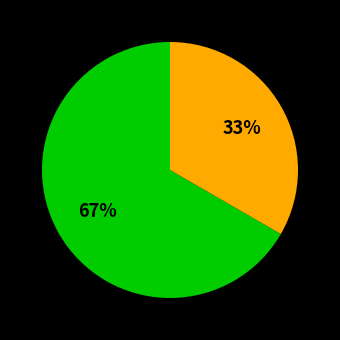

Is there a majority slice in this chart?

Yes